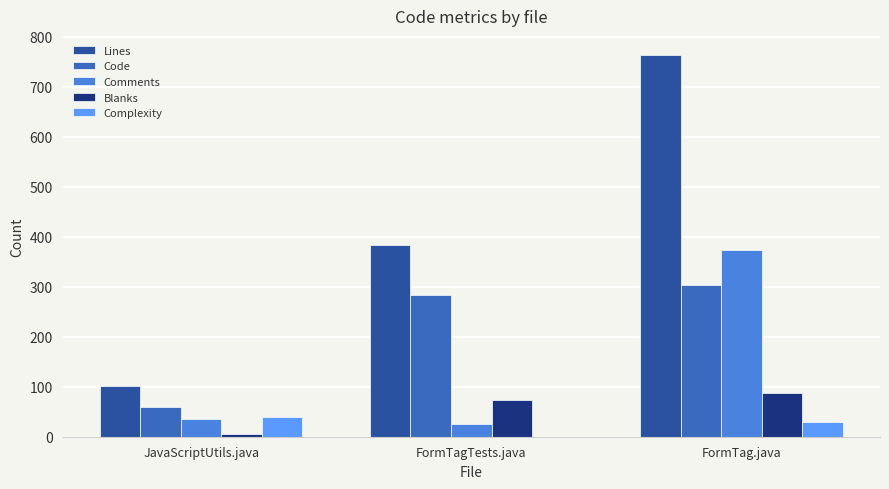

Reading left to right, list all the values displayed in this chart.

Lines: 101	383	764
Code: 60	283	303
Comments: 36	26	374
Blanks: 5	74	87
Complexity: 39	0	29